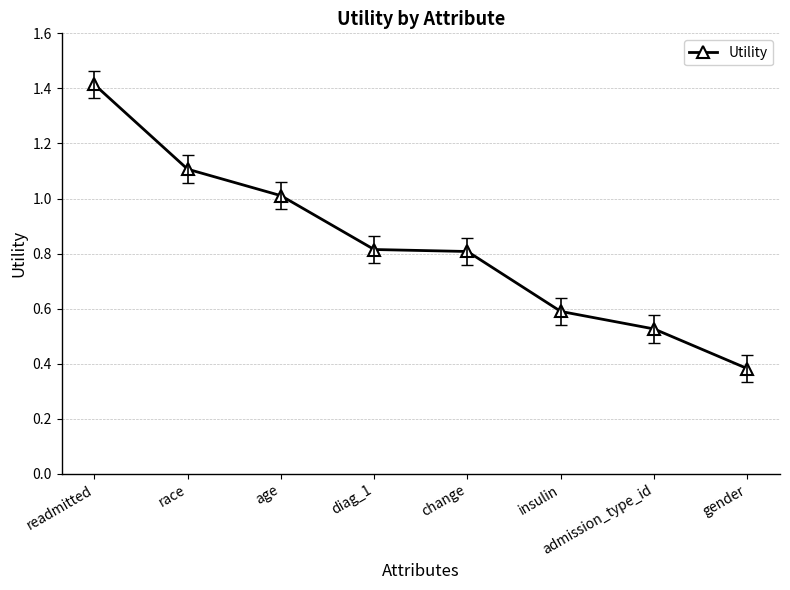

How many lines are shown in the chart?

1